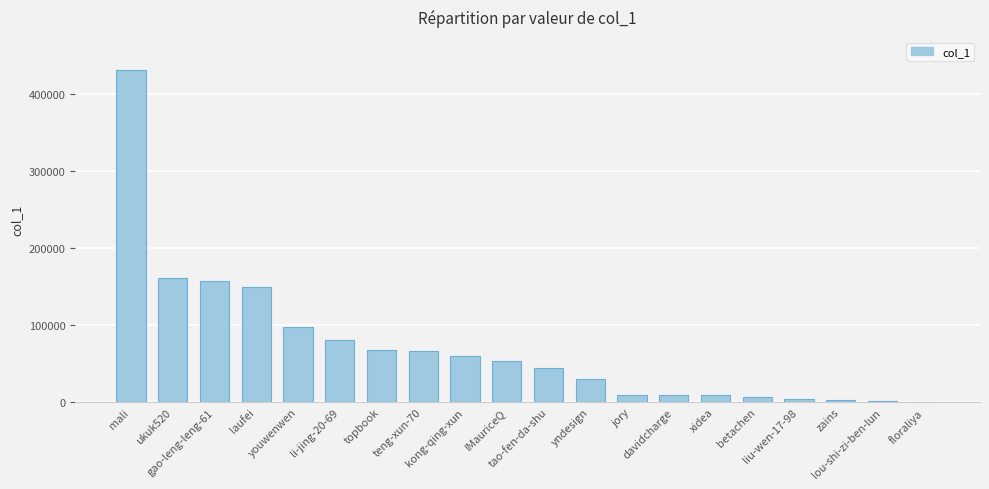

Is it true that the value at teng-xun-70 is 66467?

True